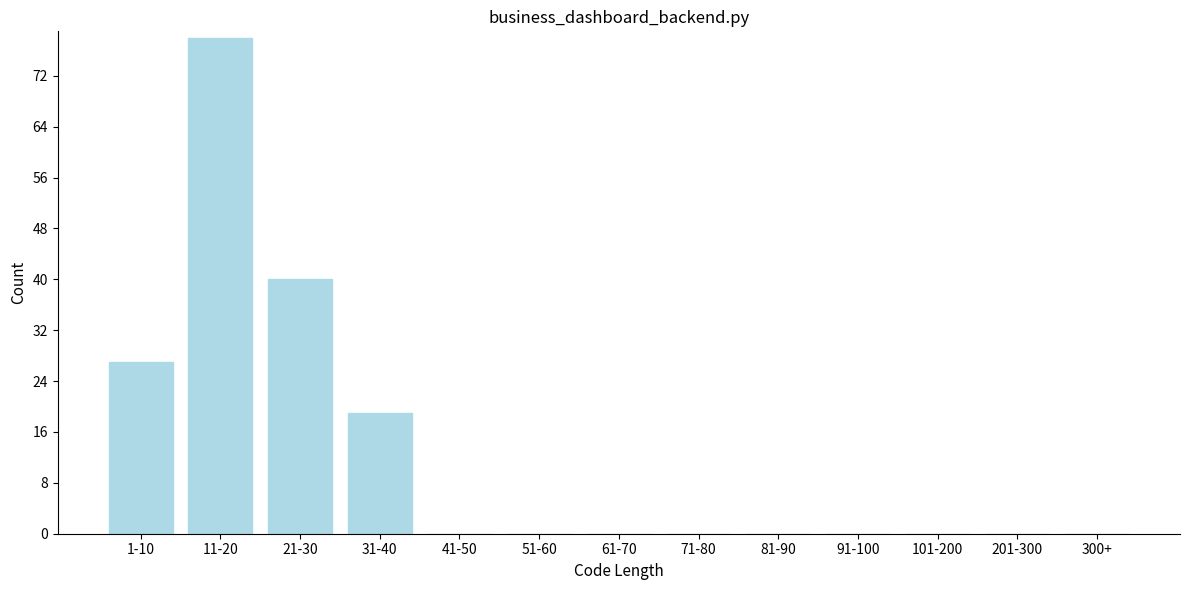

Reading right to left, extract all data points from this chart.

300+=0	201-300=0	101-200=0	91-100=0	81-90=0	71-80=0	61-70=0	51-60=0	41-50=0	31-40=19	21-30=40	11-20=78	1-10=27